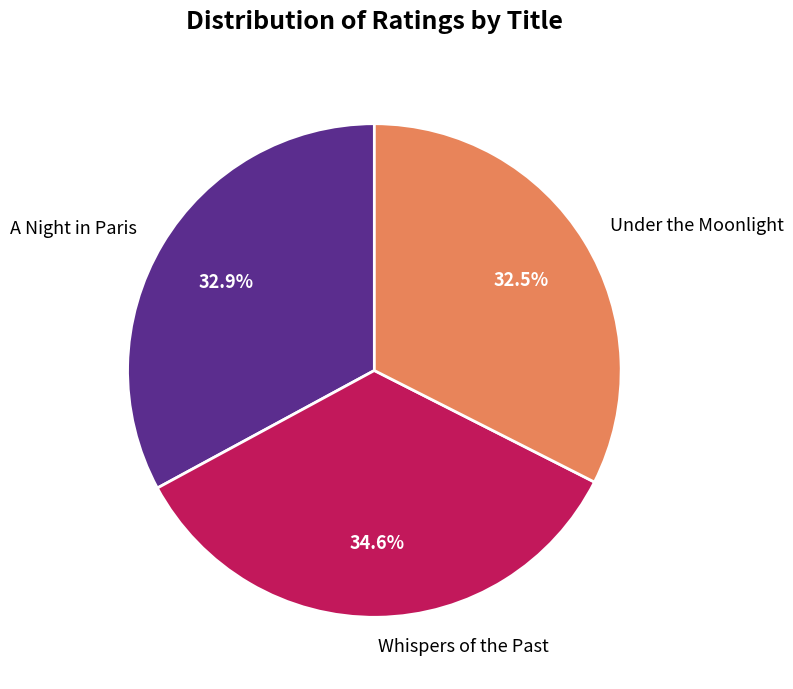

To the nearest percent, what is the average slice percentage?

33%